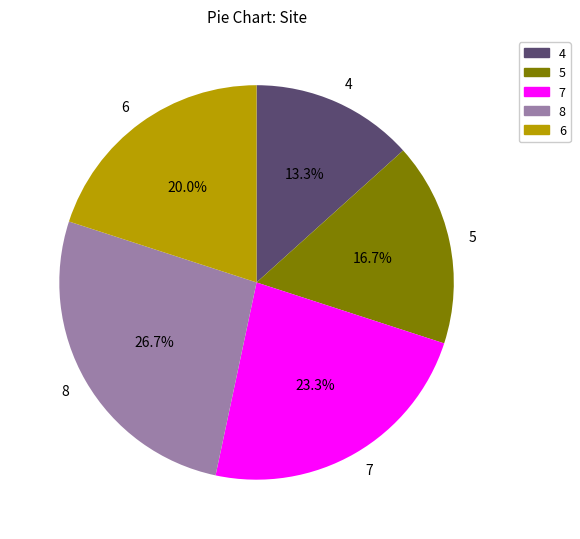

What percentage is the 8 slice, to the nearest percent?

27%